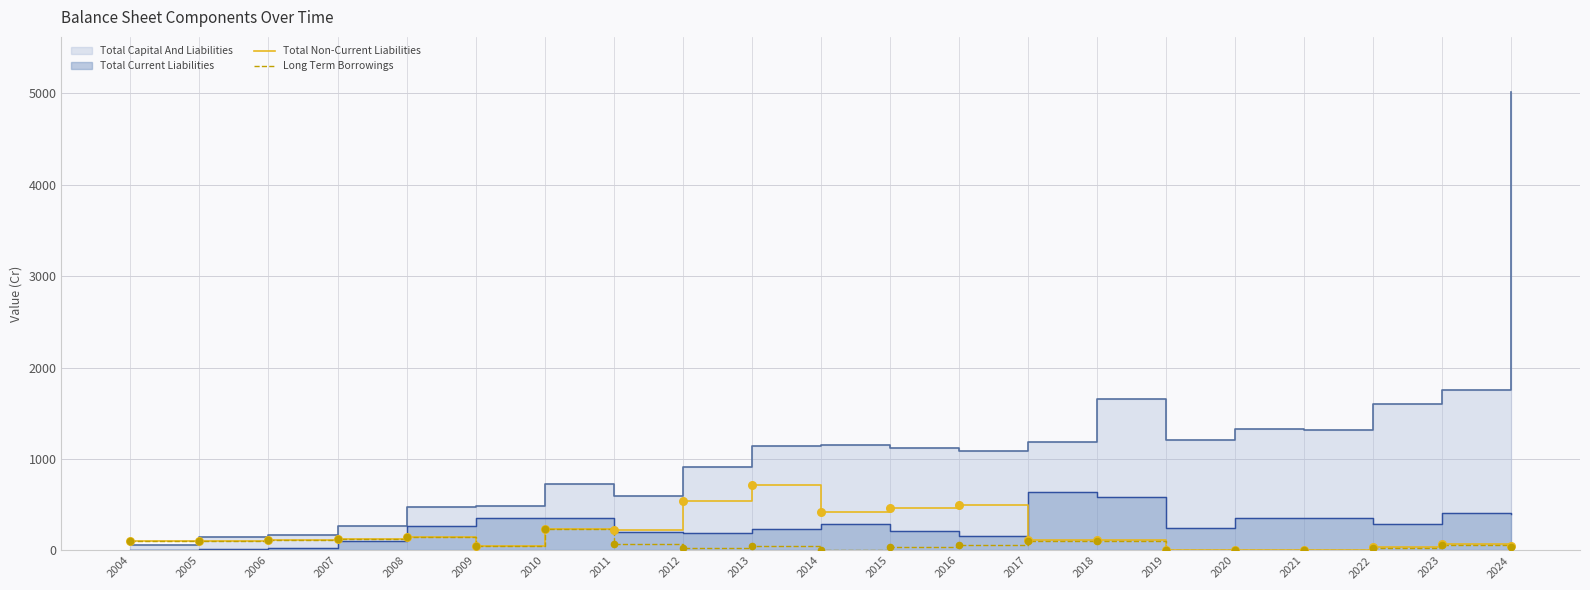

At how many categories does at least one series exceed 186?

7